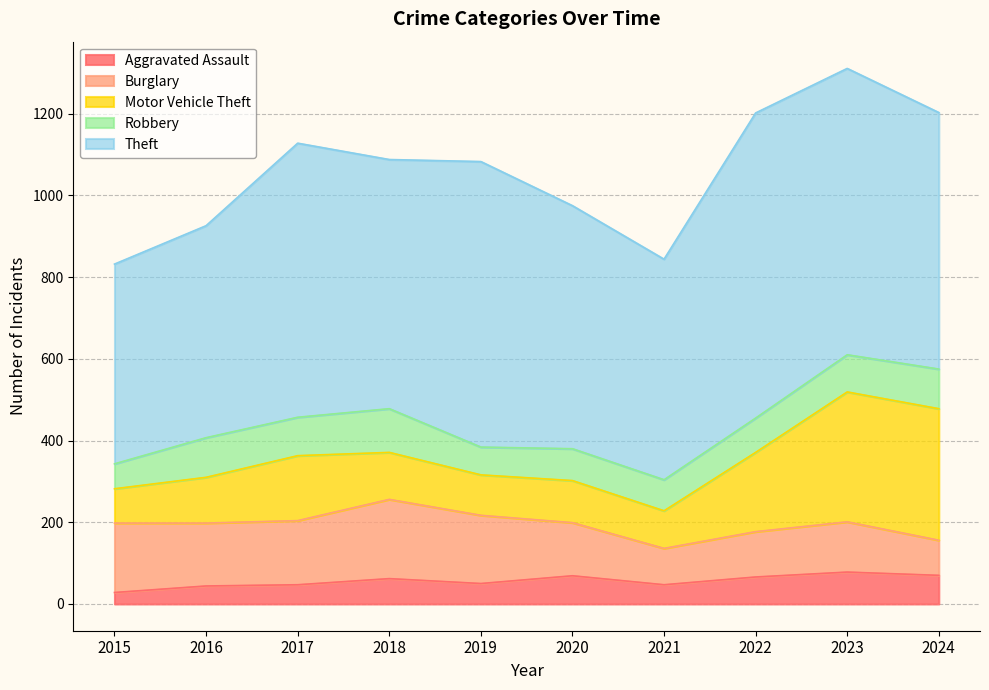

At which category is the sum across all series the highest?

2023